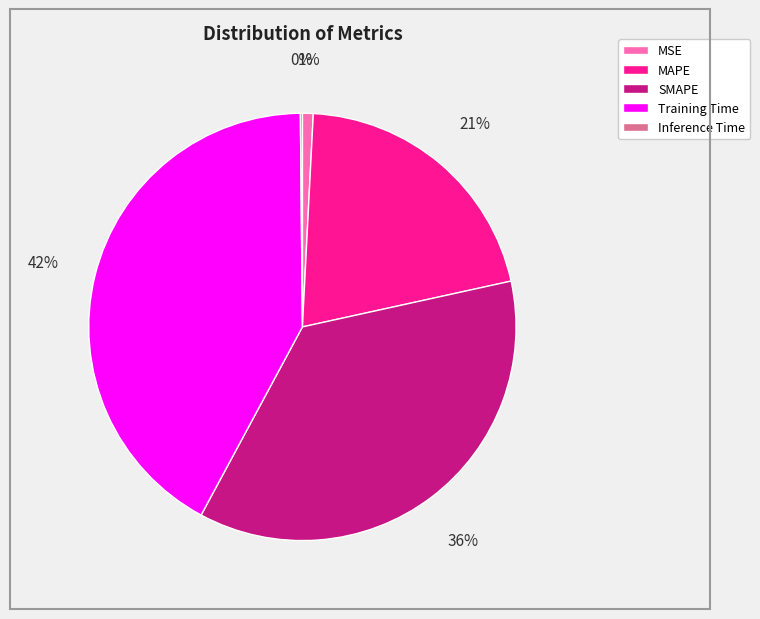

Which category has the biggest portion of the pie?

Training Time